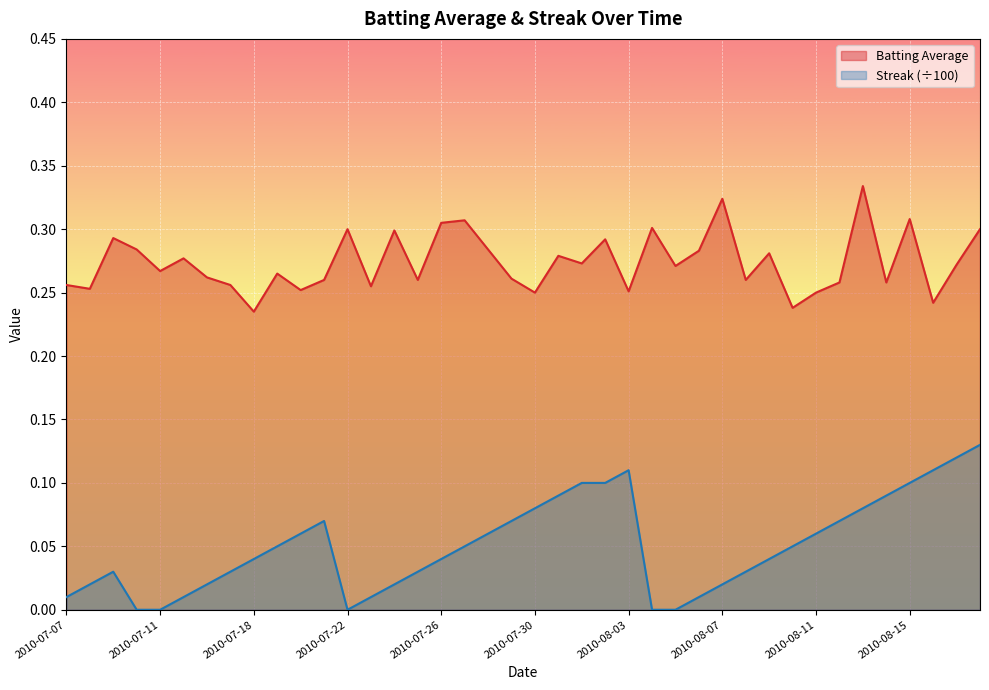

True or false: Batting Average and Streak cross at least once.

False